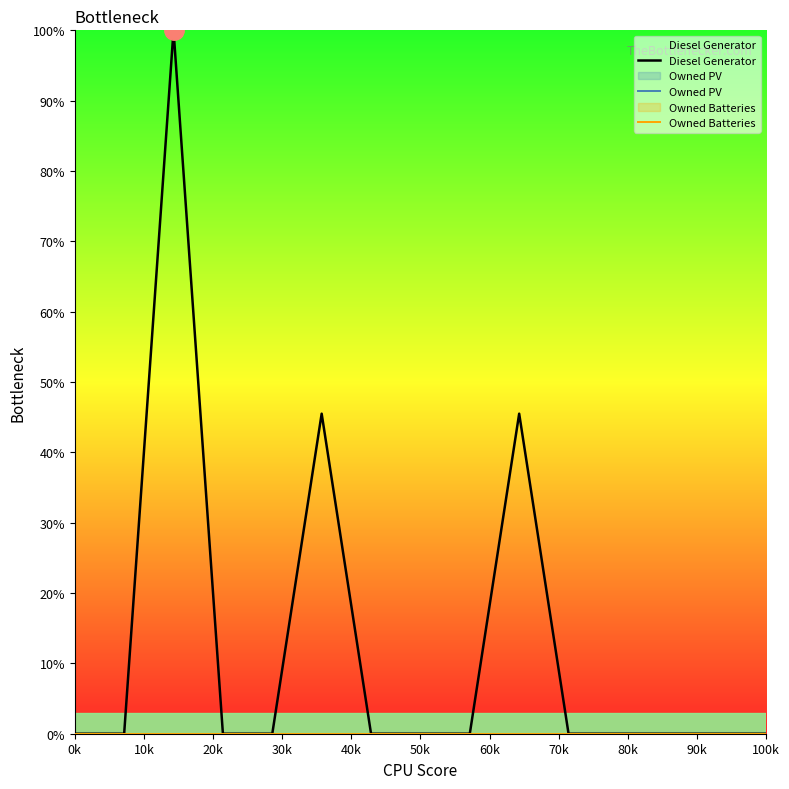

Between 90k and 80k, which is larger?

90k